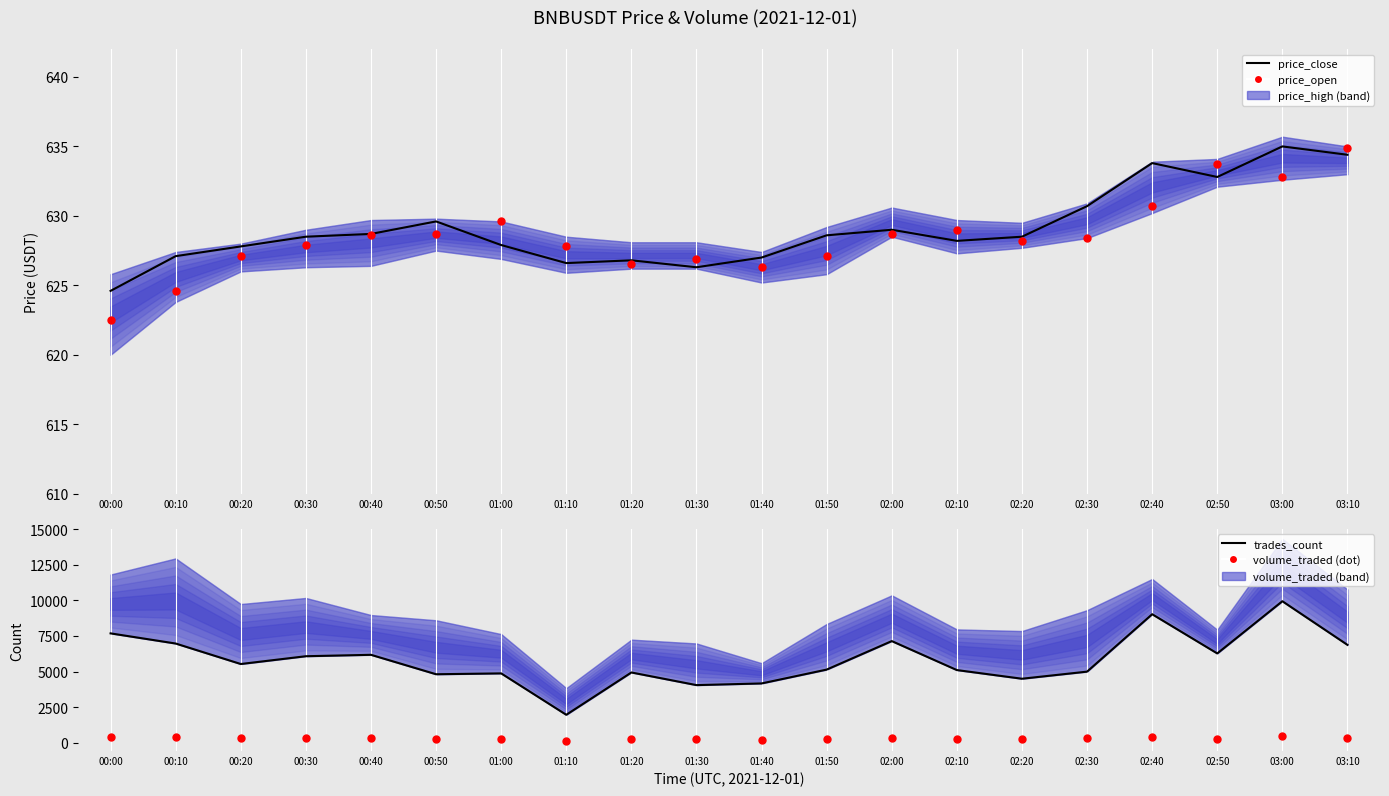

Is the value of trades_count at 00:10 greater than the value of price_close at 01:00?

Yes